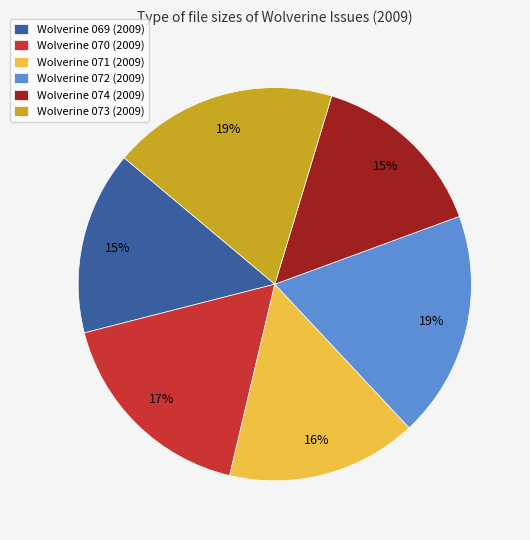

To the nearest percent, what portion does Wolverine 069 (2009) represent?

15%